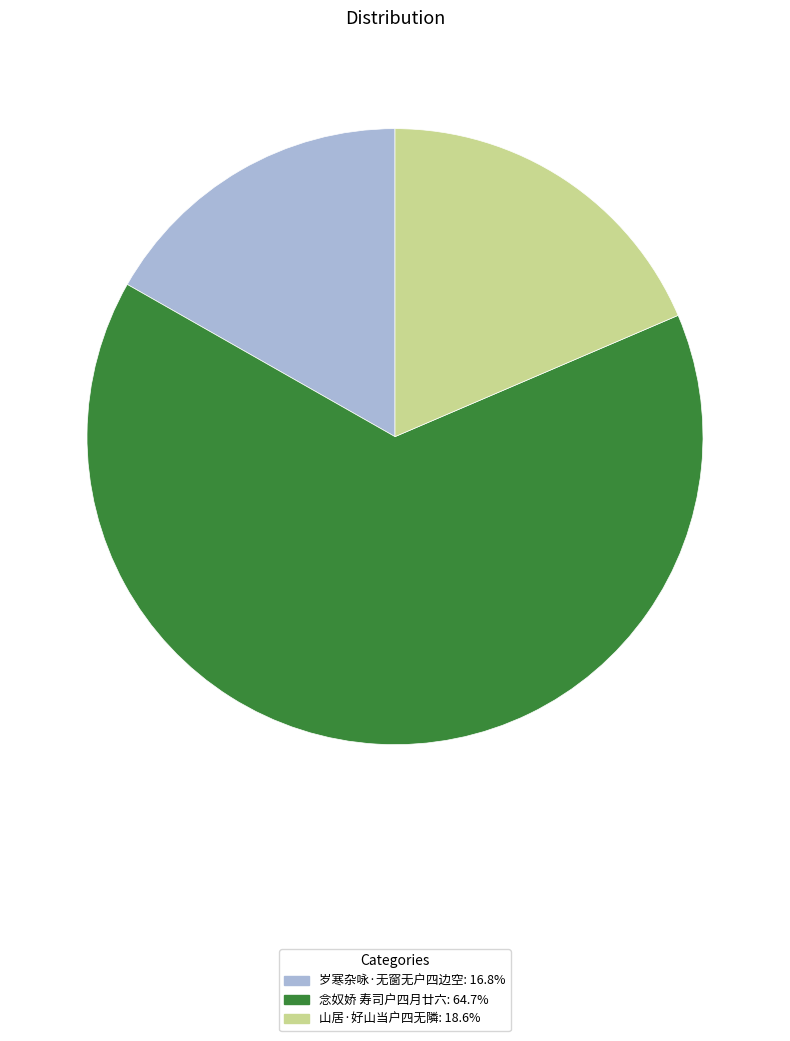

What is the majority slice?

念奴娇 寿司户四月廿六